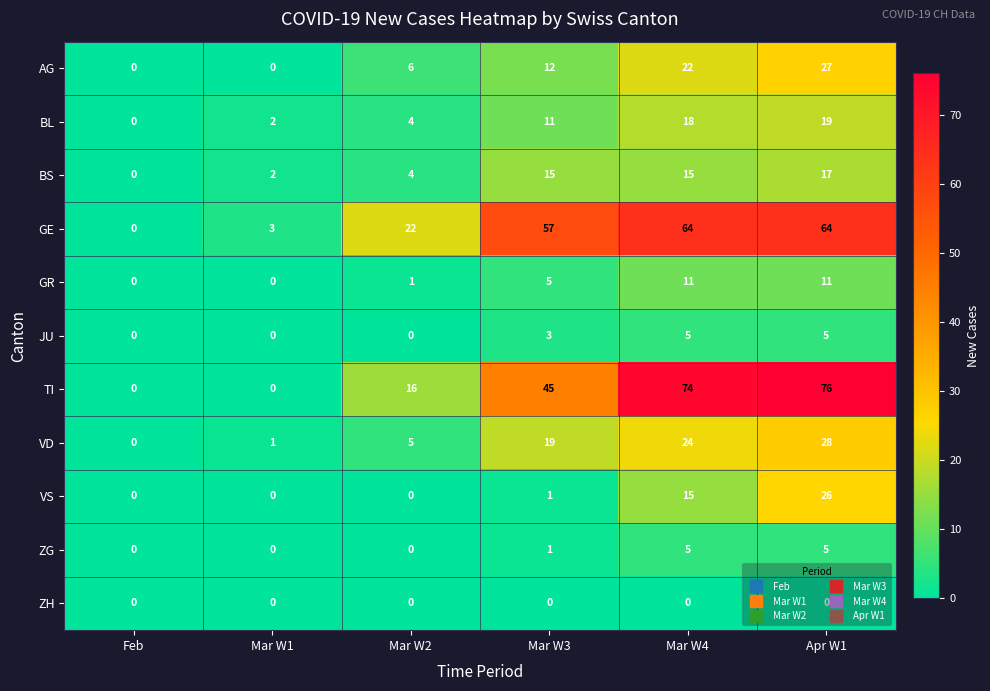

Which category has the highest value across all series?

Apr W1